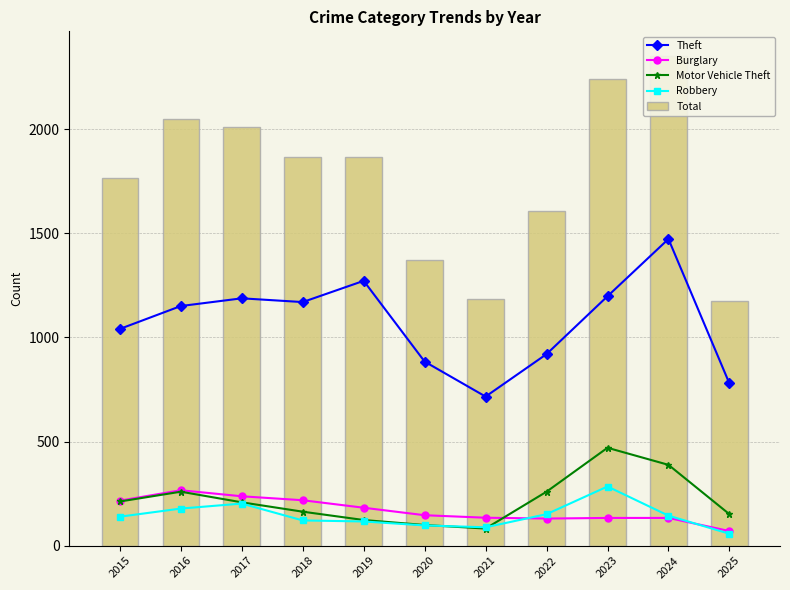

How many data points in Motor Vehicle Theft are less than 208?

5